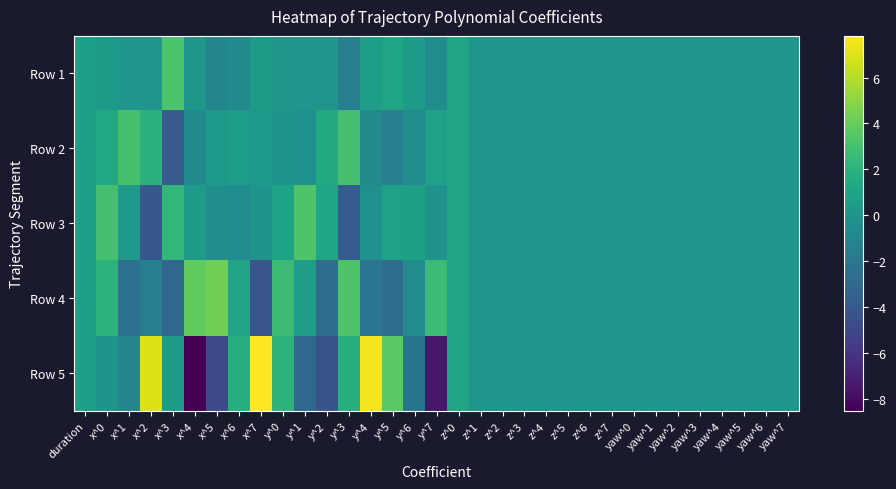

Reading right to left, transcribe all the data shown in this chart.

Row 1: yaw^7=0.0	yaw^6=0.0	yaw^5=0.0	yaw^4=0.0	yaw^3=0.0	yaw^2=0.0	yaw^1=0.0	yaw^0=0.0	z^7=0.0	z^6=-0.0	z^5=-0.0	z^4=-0.0	z^3=0.0	z^2=-0.0	z^1=0.0	z^0=1.0	y^7=-0.7	y^6=0.5	y^5=1.1	y^4=0.5	y^3=-1.6	y^2=-0.0	y^1=0.0	y^0=0.1	x^7=0.4	x^6=-0.8	x^5=-1.1	x^4=0.1	x^3=3.2	x^2=-0.0	x^1=0.0	x^0=0.4	duration=0.7
Row 2: yaw^7=0.0	yaw^6=0.0	yaw^5=0.0	yaw^4=0.0	yaw^3=0.0	yaw^2=0.0	yaw^1=0.0	yaw^0=0.0	z^7=-0.0	z^6=0.0	z^5=0.0	z^4=0.0	z^3=-0.0	z^2=-0.0	z^1=0.0	z^0=1.0	y^7=0.8	y^6=-0.7	y^5=-1.4	y^4=-0.7	y^3=3.0	y^2=1.4	y^1=-0.3	y^0=-0.1	x^7=0.3	x^6=0.6	x^5=0.3	x^4=-0.7	x^3=-3.8	x^2=1.9	x^1=3.1	x^0=1.3	duration=0.7
Row 3: yaw^7=0.0	yaw^6=0.0	yaw^5=0.0	yaw^4=0.0	yaw^3=0.0	yaw^2=0.0	yaw^1=0.0	yaw^0=0.0	z^7=0.0	z^6=-0.0	z^5=-0.0	z^4=-0.0	z^3=0.0	z^2=0.0	z^1=-0.0	z^0=1.0	y^7=-0.2	y^6=0.8	y^5=0.8	y^4=-0.3	y^3=-3.8	y^2=1.1	y^1=3.3	y^0=1.0	x^7=-0.1	x^6=-0.6	x^5=-0.4	x^4=0.5	x^3=2.3	x^2=-4.0	x^1=0.3	x^0=3.0	duration=0.7
Row 4: yaw^7=0.0	yaw^6=0.0	yaw^5=0.0	yaw^4=0.0	yaw^3=0.0	yaw^2=0.0	yaw^1=0.0	yaw^0=0.0	z^7=-0.0	z^6=0.0	z^5=0.0	z^4=0.0	z^3=-0.0	z^2=-0.0	z^1=0.0	z^0=1.0	y^7=2.6	y^6=-0.7	y^5=-2.7	y^4=-2.1	y^3=3.3	y^2=-2.7	y^1=0.5	y^0=2.7	x^7=-4.2	x^6=1.0	x^5=4.3	x^4=3.8	x^3=-3.0	x^2=-1.6	x^1=-2.4	x^0=2.0	duration=0.7
Row 5: yaw^7=0.0	yaw^6=0.0	yaw^5=0.0	yaw^4=0.0	yaw^3=0.0	yaw^2=0.0	yaw^1=0.0	yaw^0=0.0	z^7=0.0	z^6=0.0	z^5=-0.0	z^4=-0.0	z^3=0.0	z^2=0.0	z^1=-0.0	z^0=1.0	y^7=-7.5	y^6=-2.2	y^5=3.7	y^4=7.5	y^3=1.8	y^2=-4.3	y^1=-3.0	y^0=2.0	x^7=7.8	x^6=1.7	x^5=-4.8	x^4=-8.5	x^3=0.5	x^2=6.9	x^1=-1.1	x^0=-0.1	duration=0.7